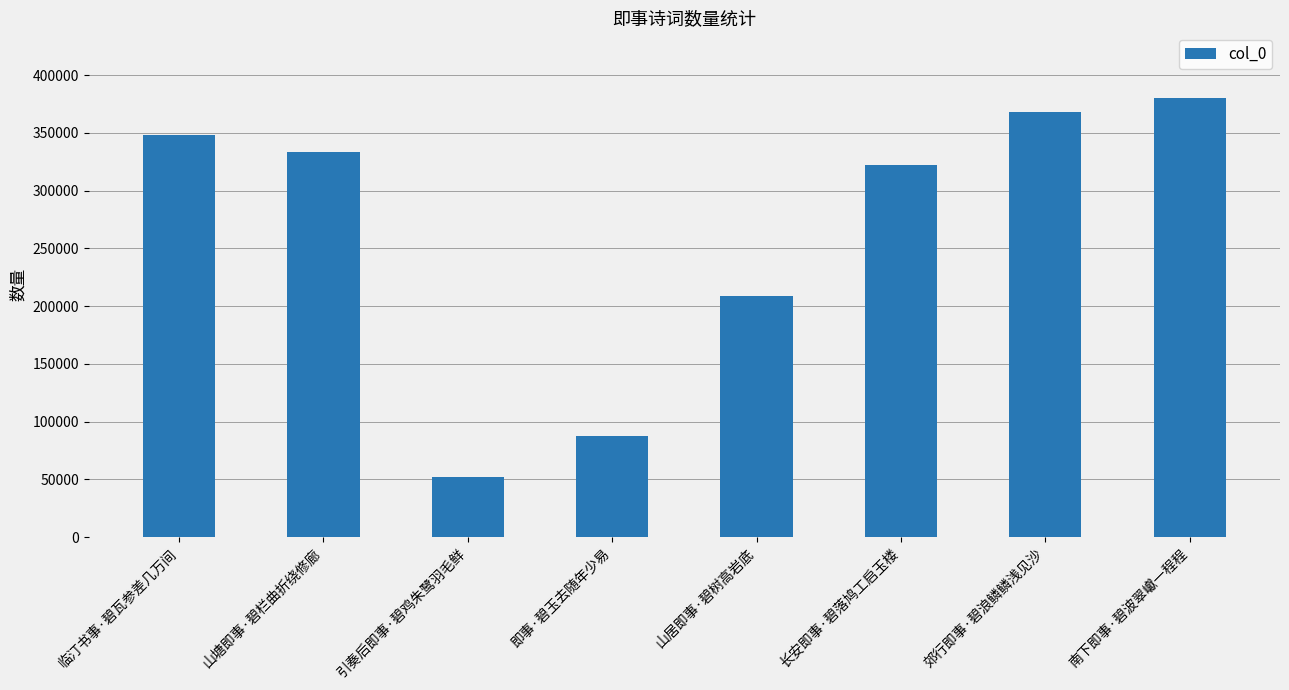

What is the value of the 7th bar from the left?

368363